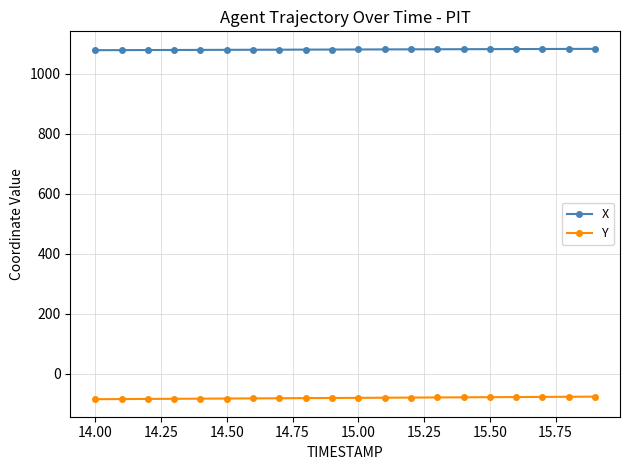

Which series has the largest total across all categories?

X